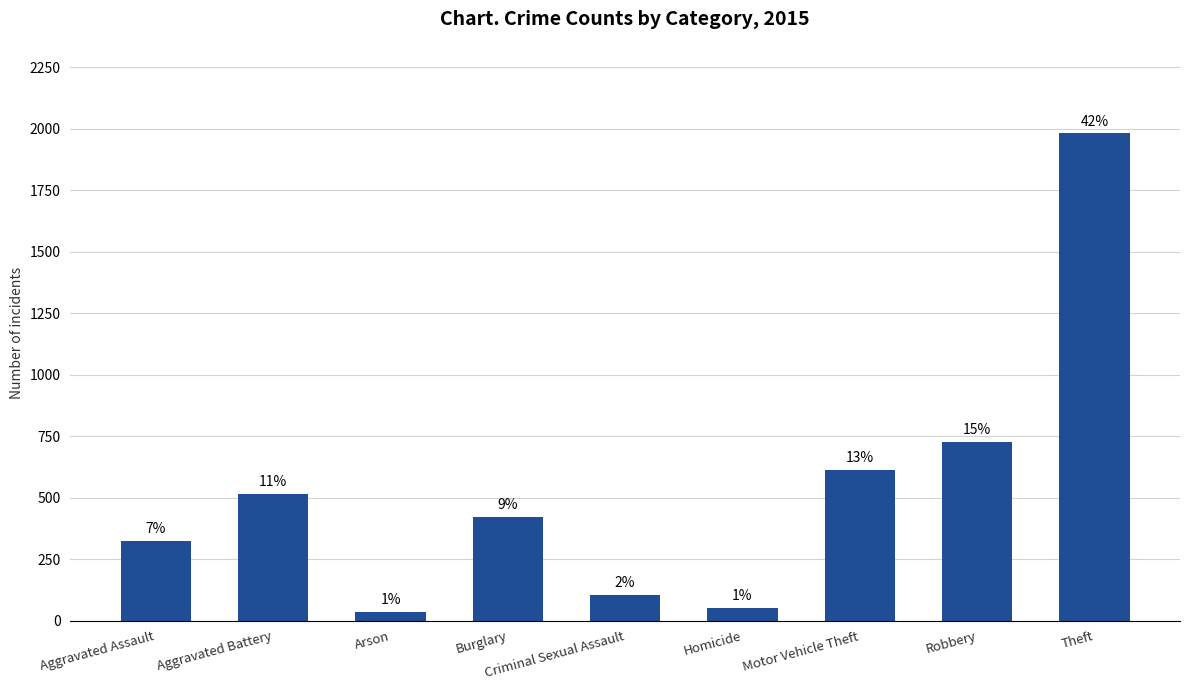

Does the chart contain any negative values?

No